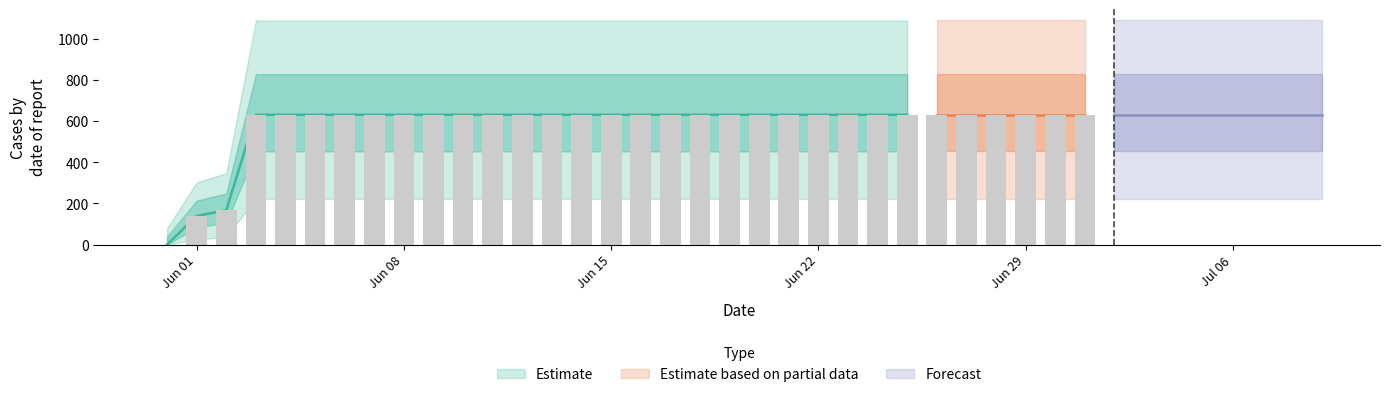

List the labels in order of value, smallest first.

2020-05-31, 2020-06-01, 2020-06-02, 2020-06-03, 2020-06-04, 2020-06-05, 2020-06-06, 2020-06-07, 2020-06-08, 2020-06-09, 2020-06-10, 2020-06-11, 2020-06-12, 2020-06-13, 2020-06-14, 2020-06-15, 2020-06-16, 2020-06-17, 2020-06-18, 2020-06-19, 2020-06-20, 2020-06-21, 2020-06-22, 2020-06-23, 2020-06-24, 2020-06-25, 2020-06-26, 2020-06-27, 2020-06-28, 2020-06-29, 2020-06-30, 2020-07-01, 2020-07-02, 2020-07-03, 2020-07-04, 2020-07-05, 2020-07-06, 2020-07-07, 2020-07-08, 2020-07-09